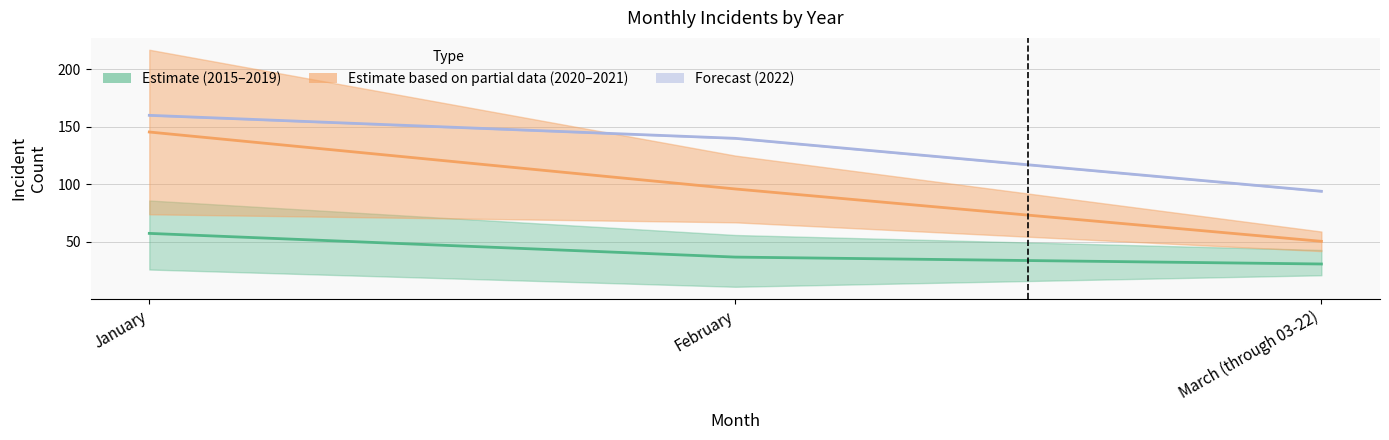

Which category has the highest value in the Forecast (2022) series?

January